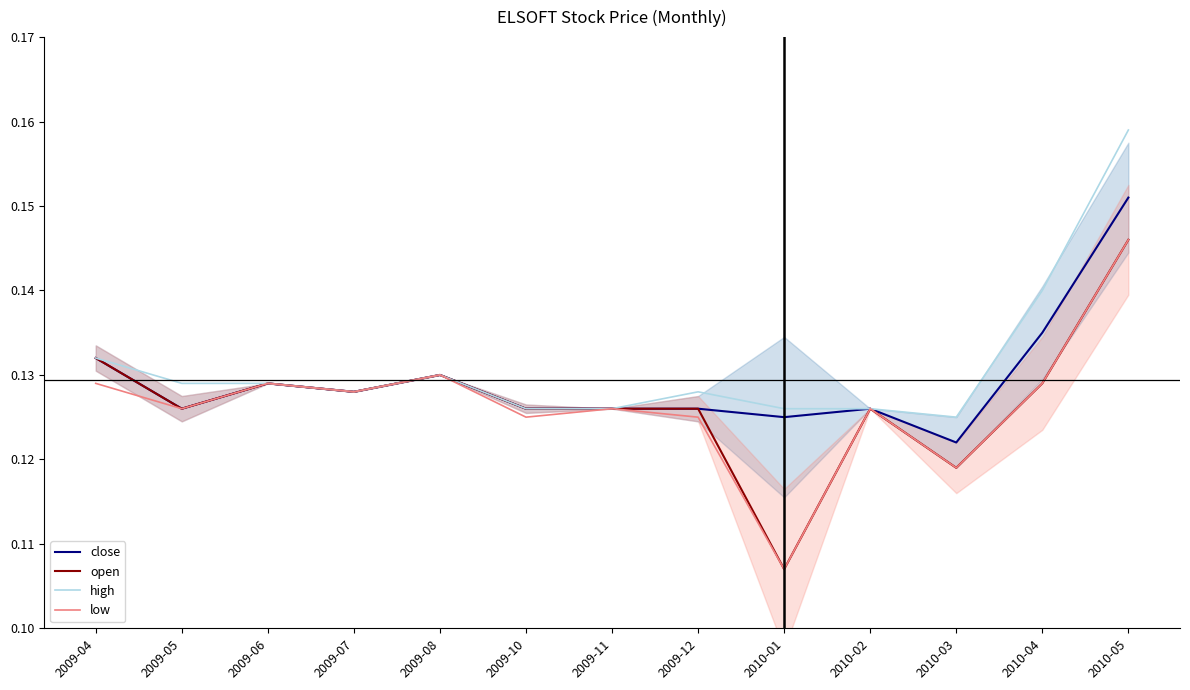

True or false: close and open intersect in this chart.

False